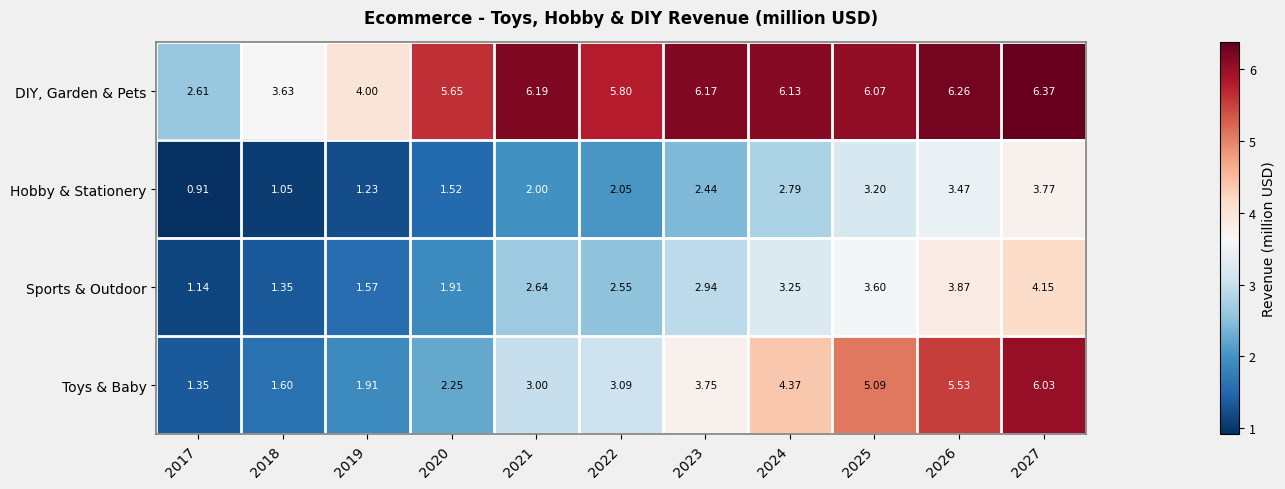

At 2022, list the series in order from largest to smallest.

DIY, Garden & Pets, Toys & Baby, Sports & Outdoor, Hobby & Stationery